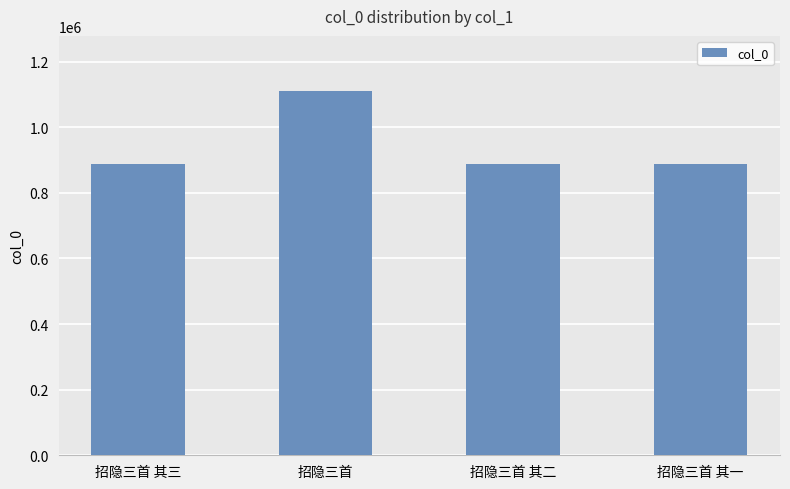

Are the bars horizontal?

No